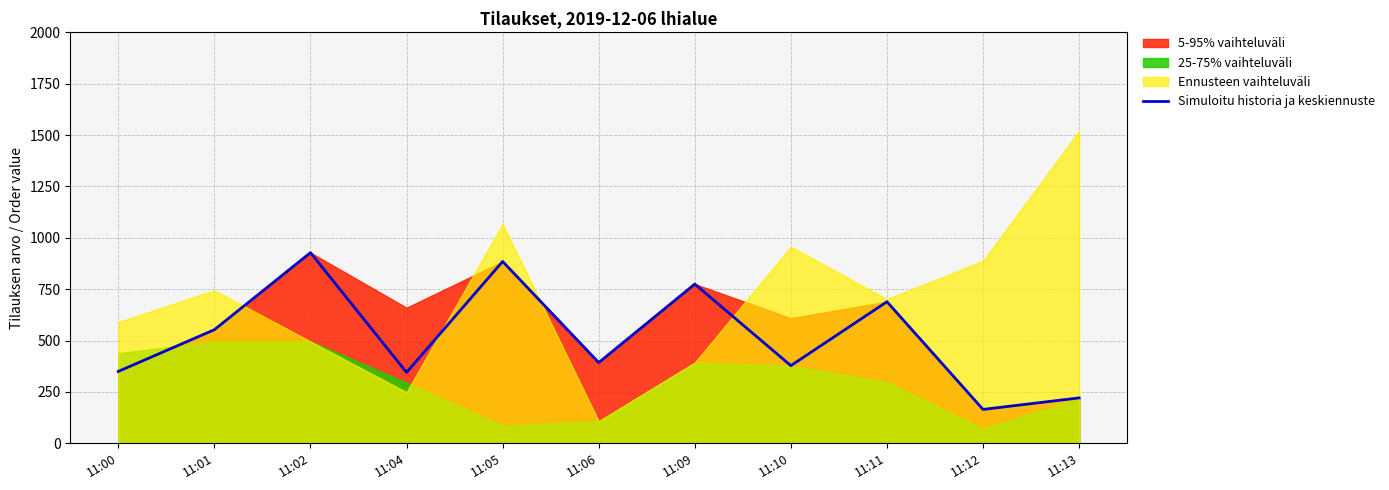

At which label does the data first exceed 393?

11:01